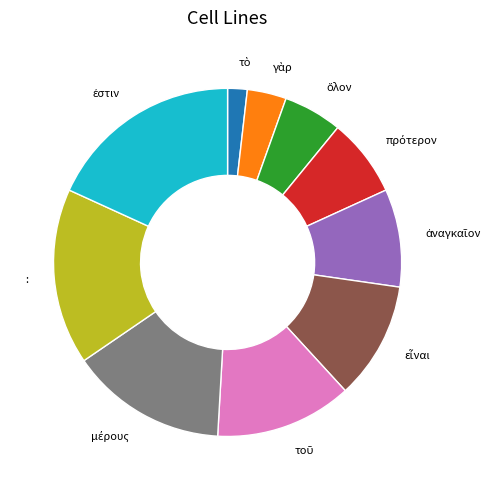

Is there a majority slice in this chart?

No